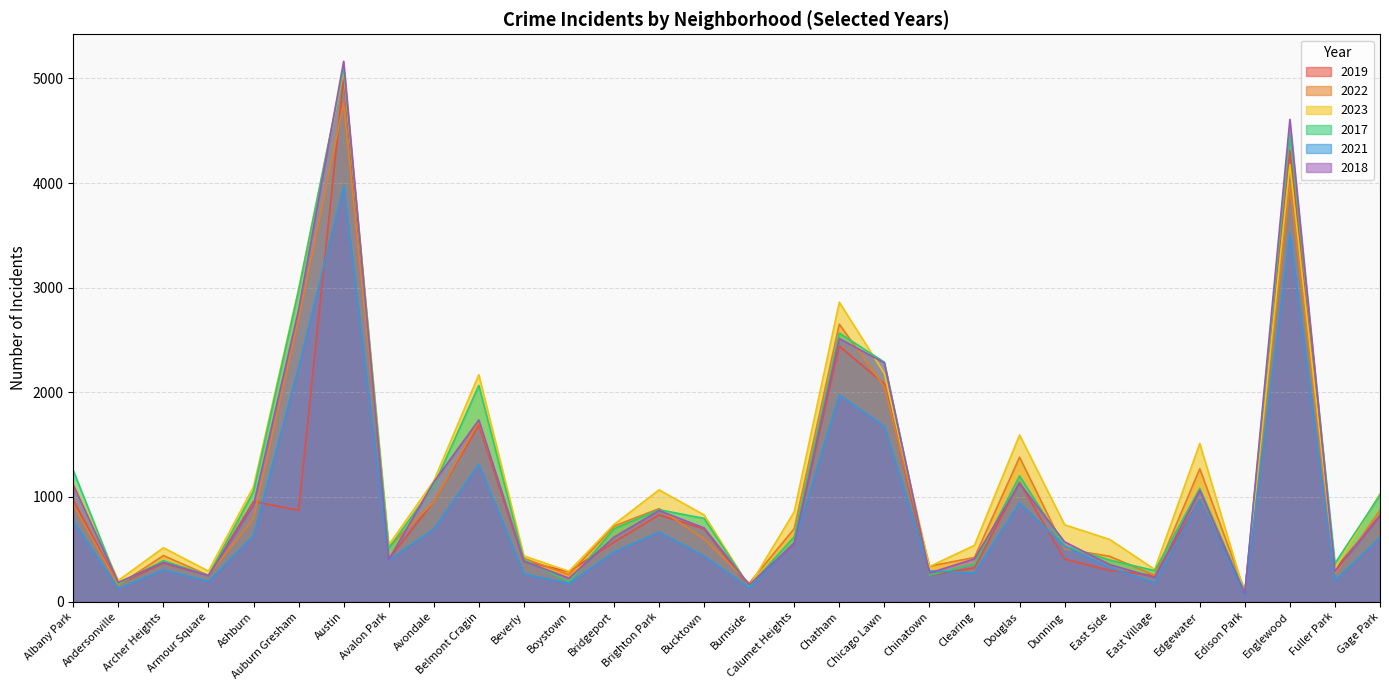

Does the chart display data point markers on the line(s)?

No